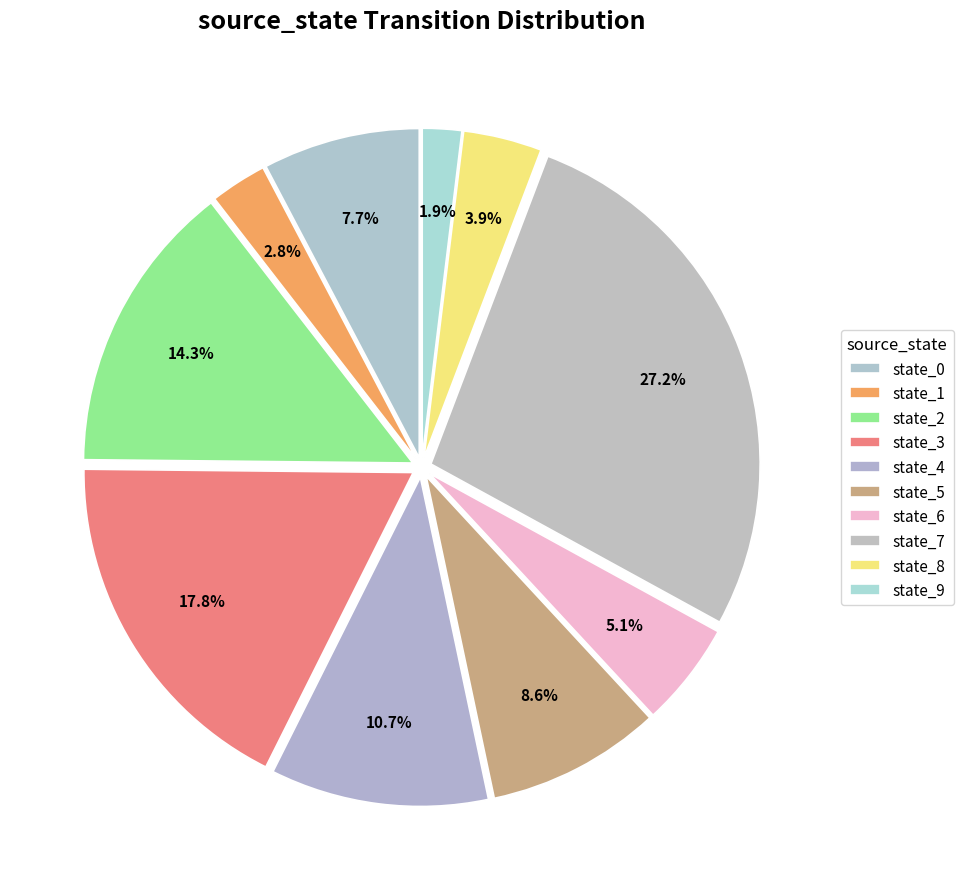

Is there any slice that represents more than half of the pie?

No